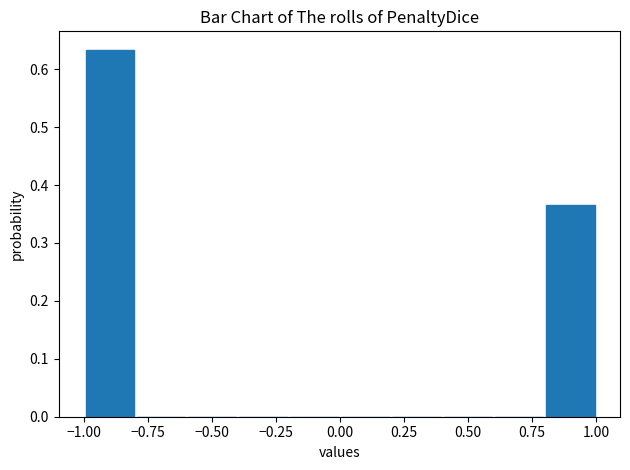

Reading left to right, transcribe this chart: for each bar, give the range it covers on the x-axis and its height. The values are not printed on the chart, so give them approximately, as read against the axis.

-1.0 to -0.8: 0.63
-0.8 to -0.6: 0
-0.6 to -0.4: 0
-0.4 to -0.2: 0
-0.2 to 0.0: 0
0.0 to 0.2: 0
0.2 to 0.4: 0
0.4 to 0.6: 0
0.6 to 0.8: 0
0.8 to 1.0: 0.37